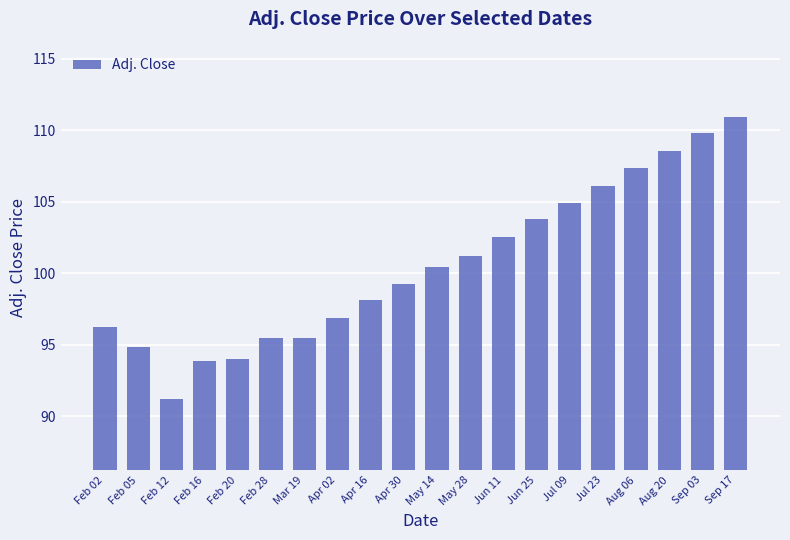

What position from the left is Mar 19?

7